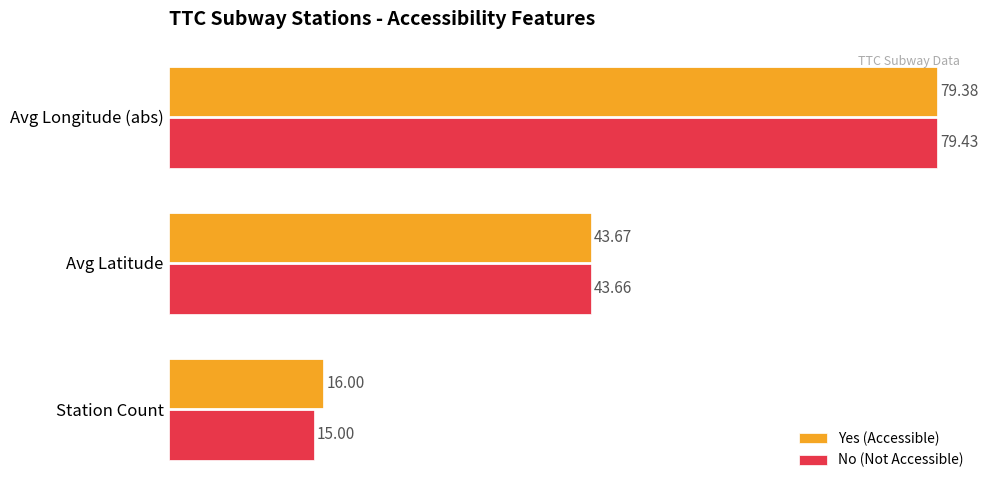

At which category is the sum across all series the highest?

Avg Longitude (abs)